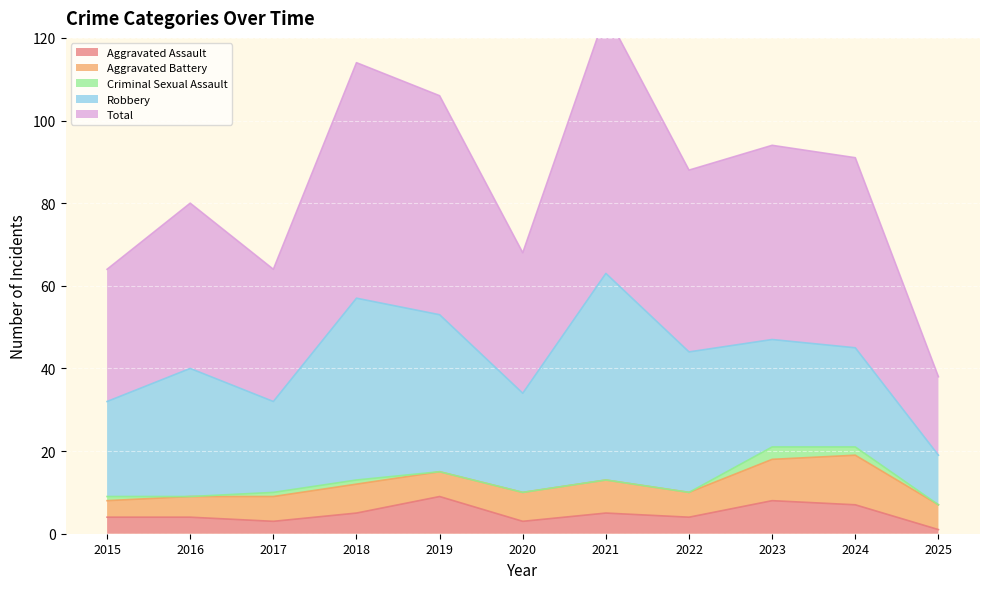

What is the sum of the Aggravated Battery values at 2016 and 2017?

11